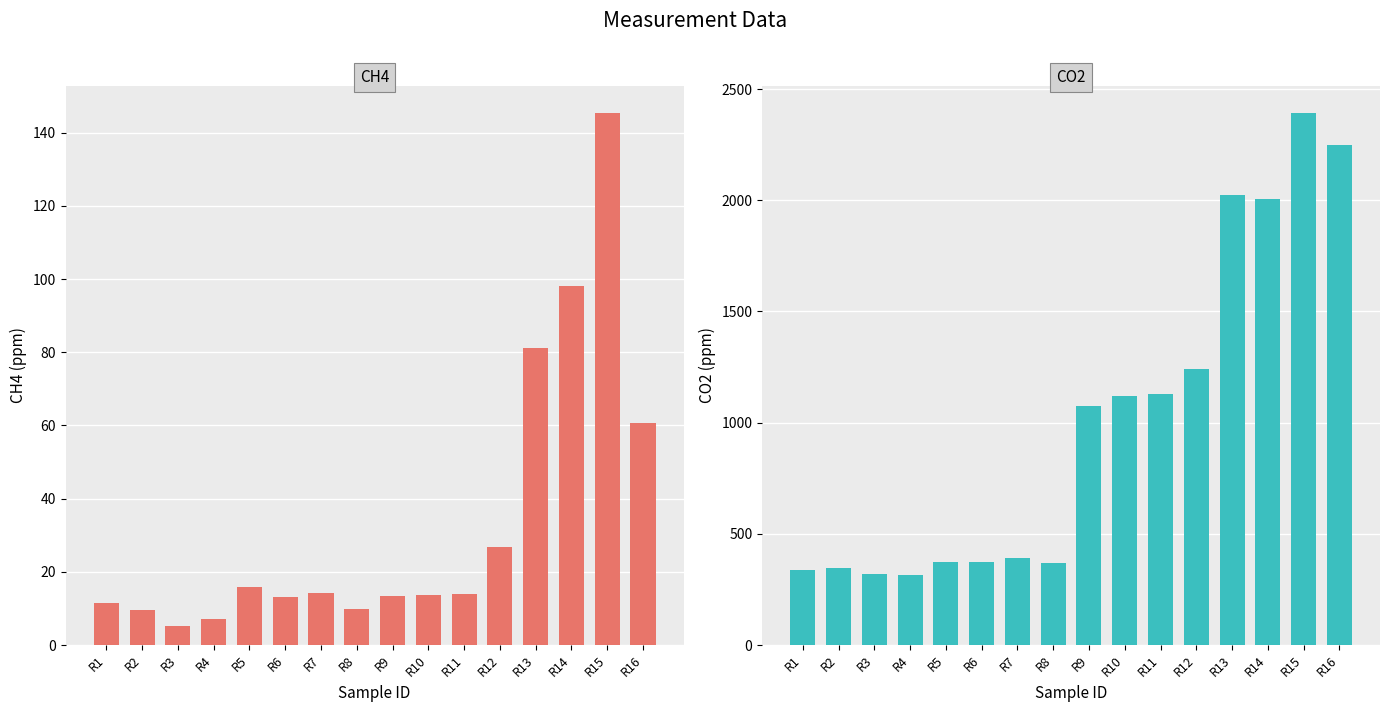

How many bars are there in total?

32